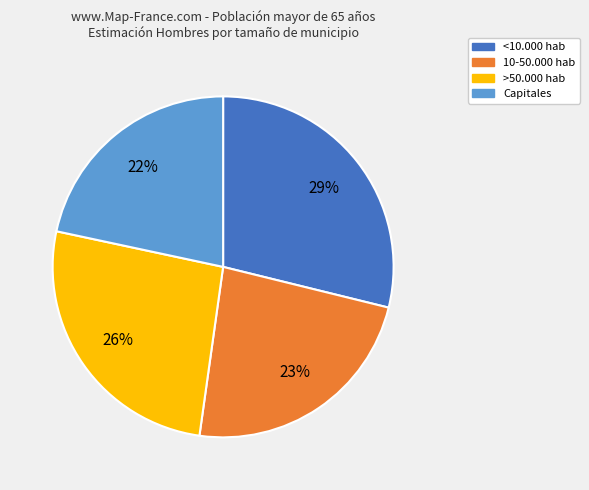

Rank the categories by value from highest to lowest.

<10.000 hab, >50.000 hab, 10-50.000 hab, Capitales